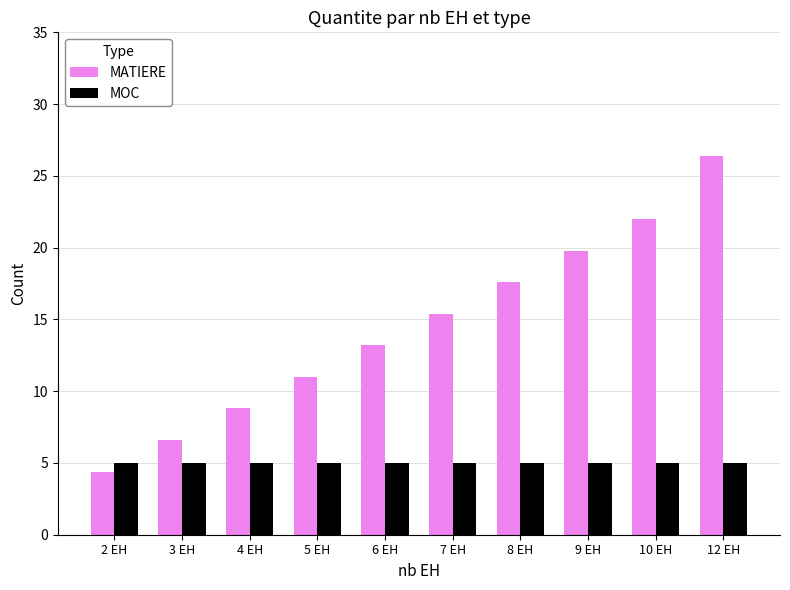

What is the value of the MOC bar at the 4th from the left?

5.0